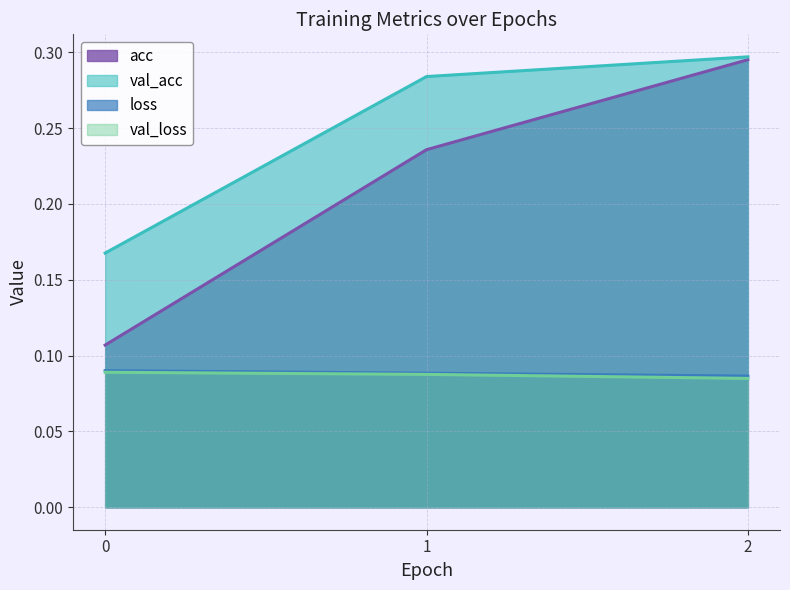

How many lines are shown in the chart?

4